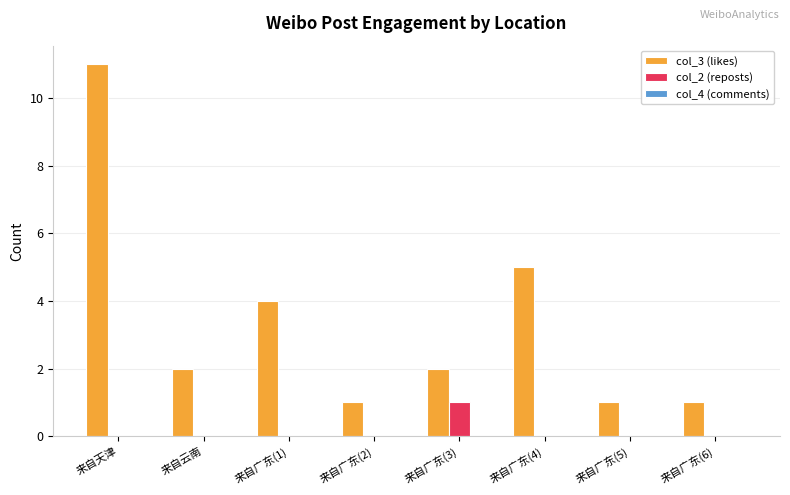

Which series has the largest range (max minus min)?

col_3 (likes)